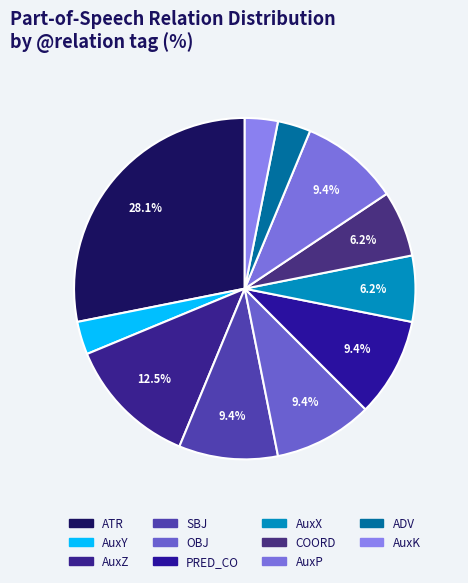

Count the number of slices in the pie.

11